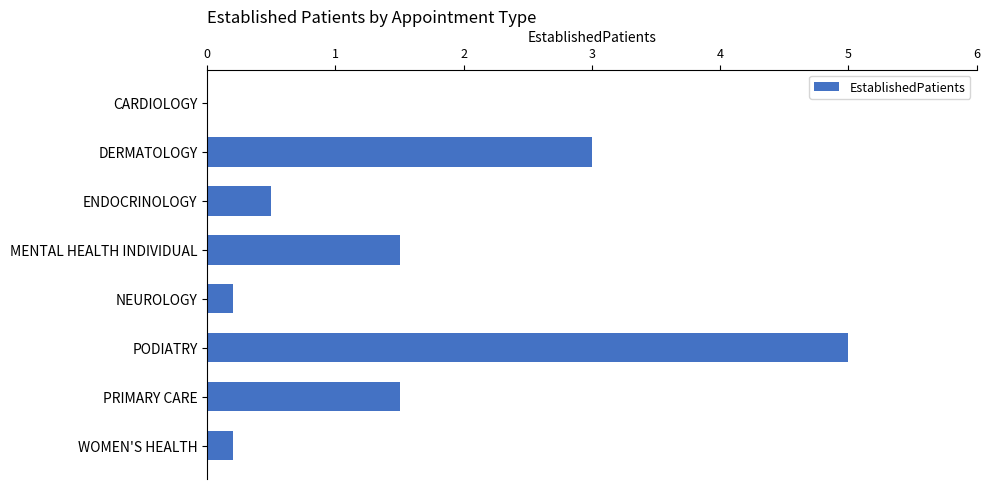

What value does the data have at ENDOCRINOLOGY?

0.5